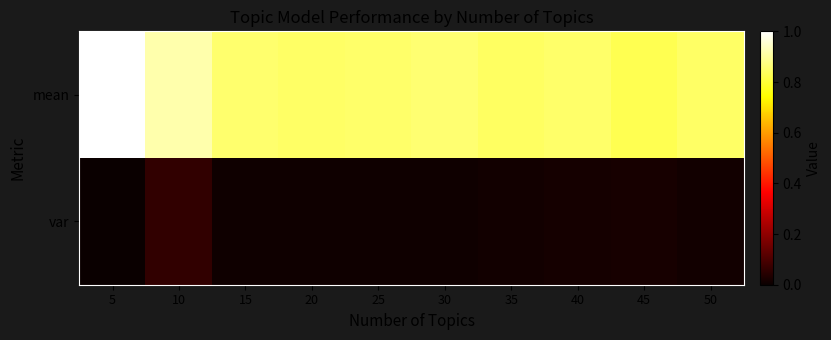

List the series in order of their overall mean, lowest first.

var, mean